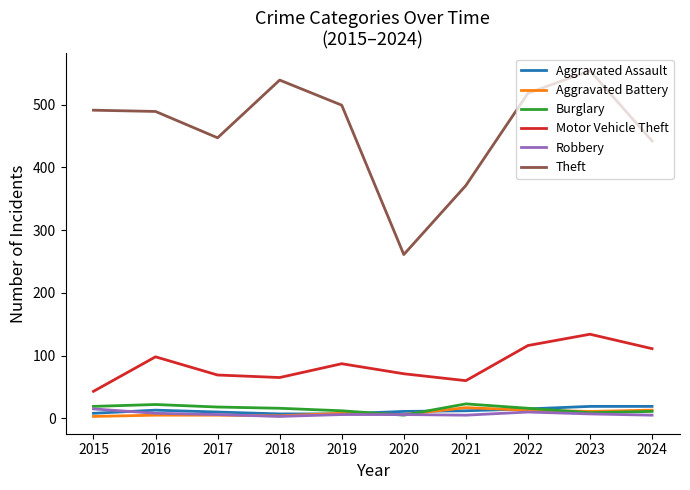

How many lines are shown in the chart?

6